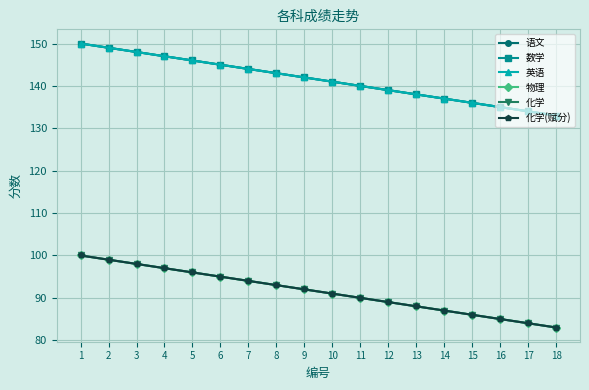

Where is 化学(赋分) nearest to the value 91?

10